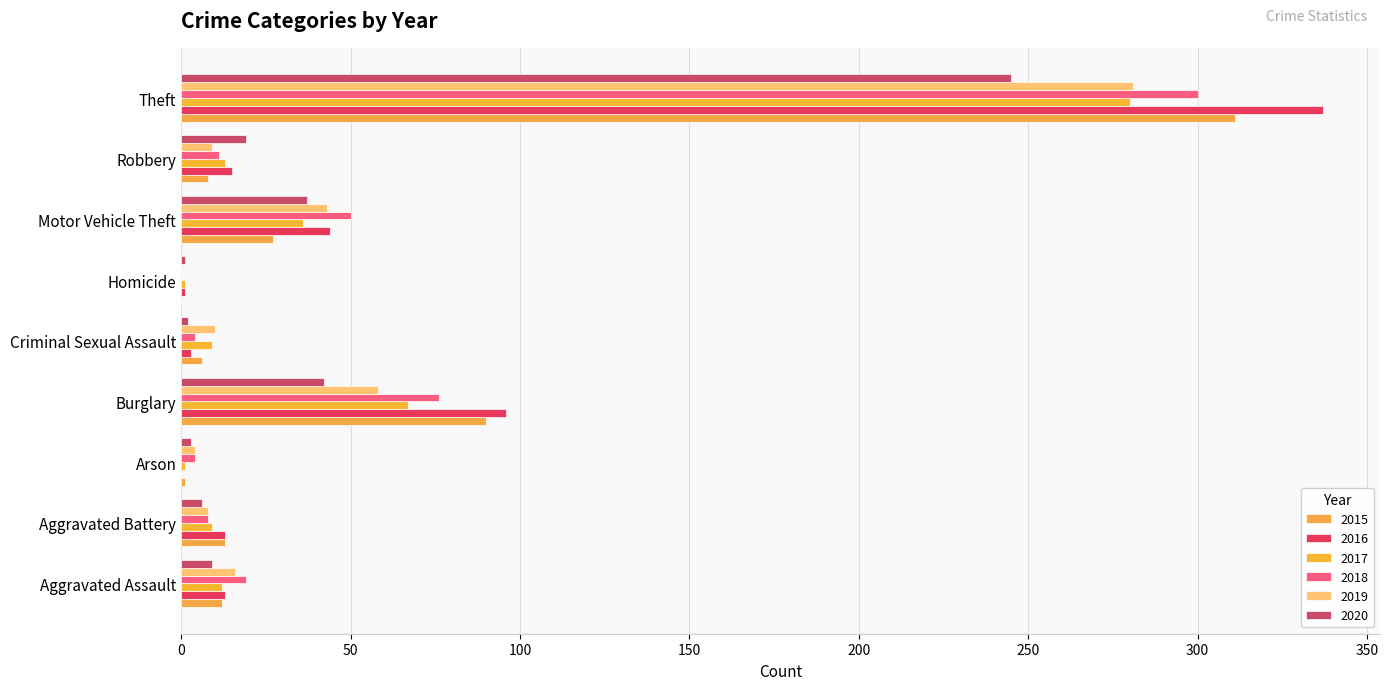

At which category is the sum across all series the highest?

Theft